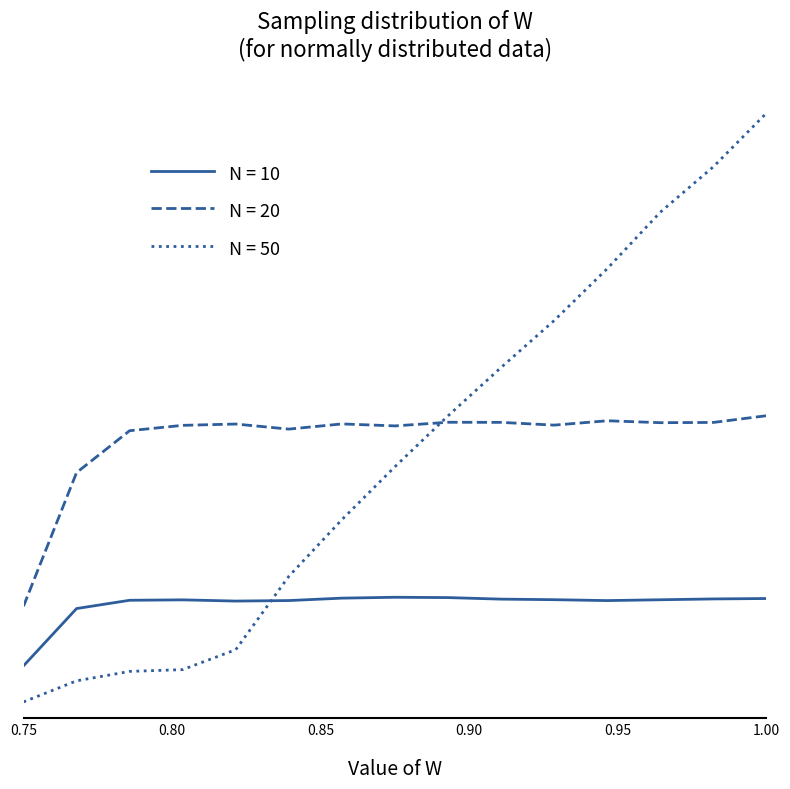

Does the chart display data point markers on the line(s)?

No